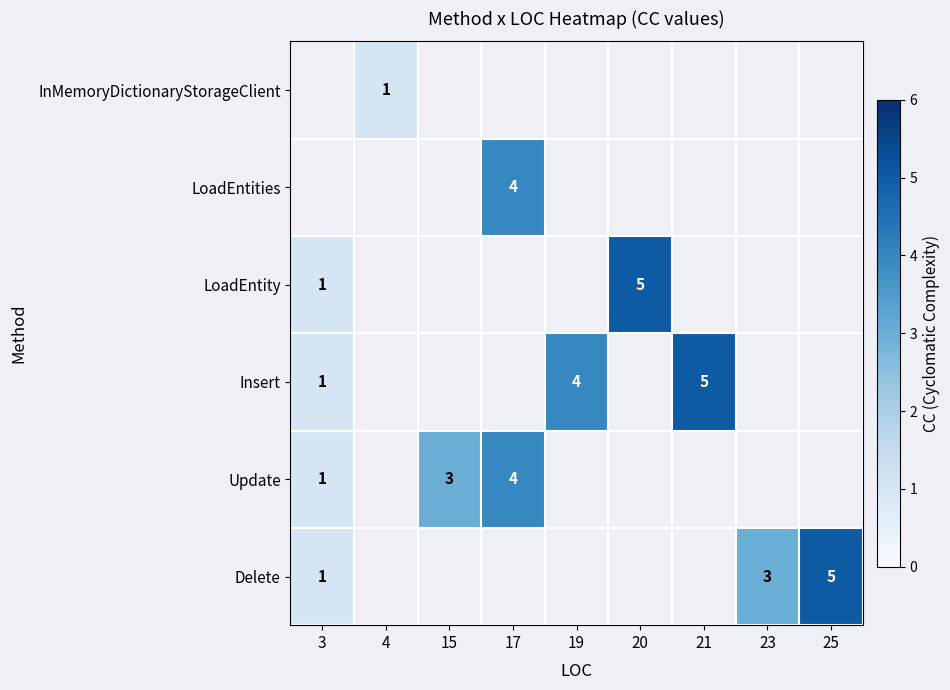

The Insert series shows 4 at 19. True or false?

True